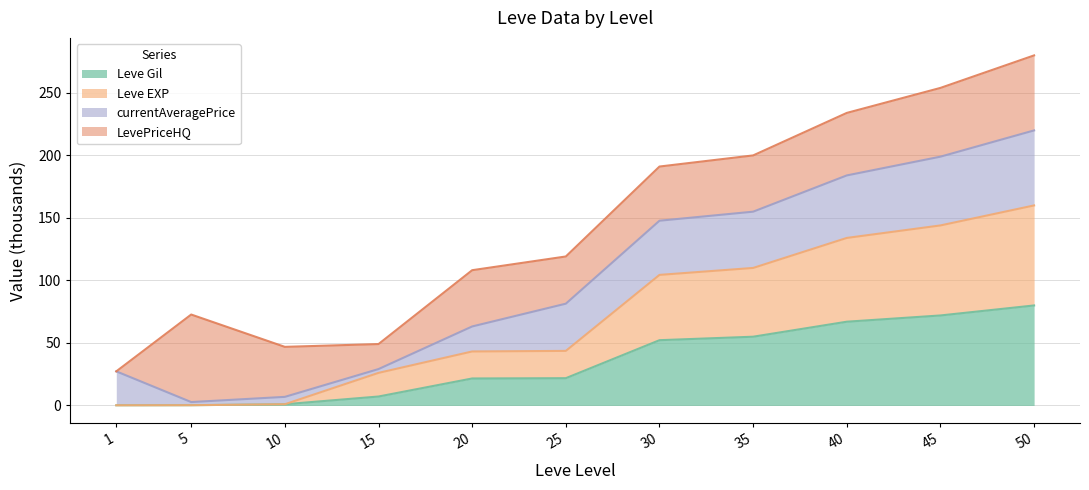

At which category is the sum across all series the highest?

50